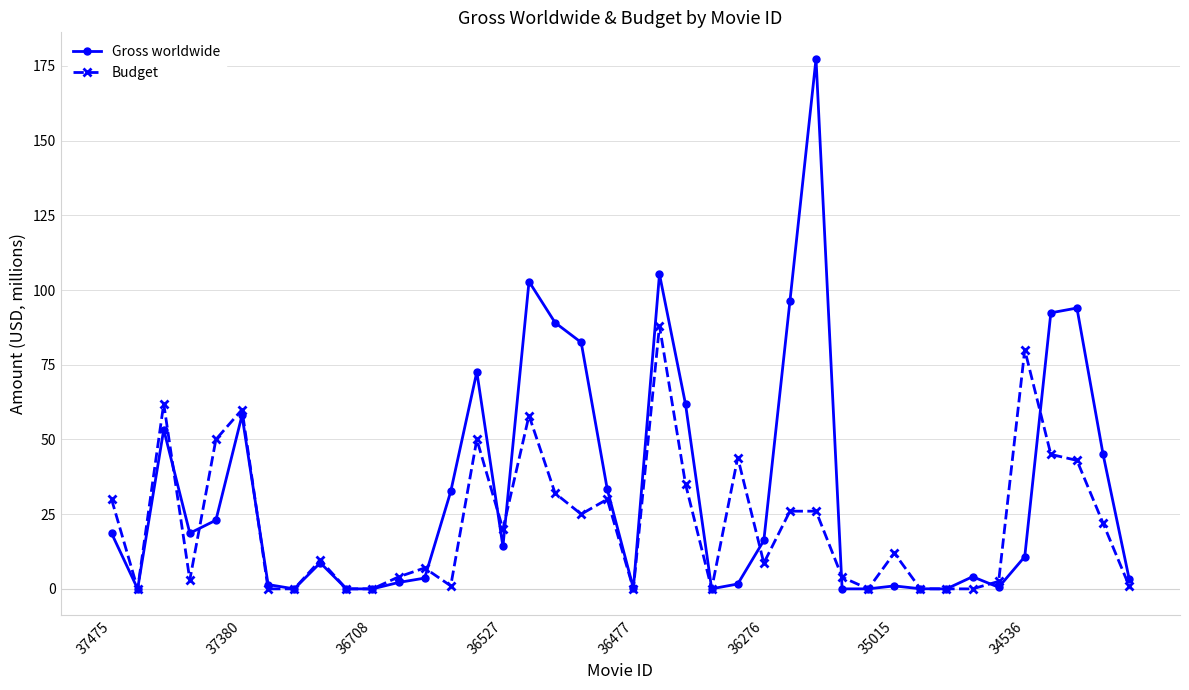

Which series has the largest total across all categories?

Gross worldwide